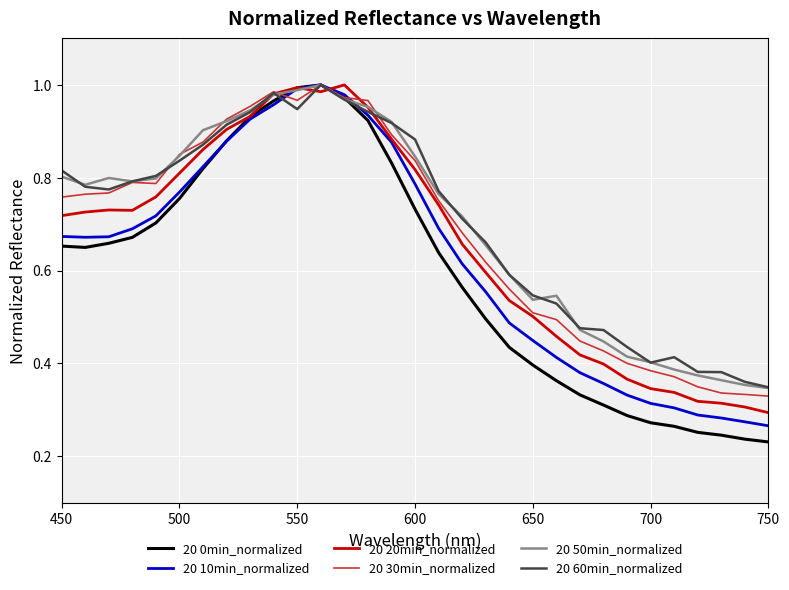

Which series has the largest range (max minus min)?

20 0min_normalized